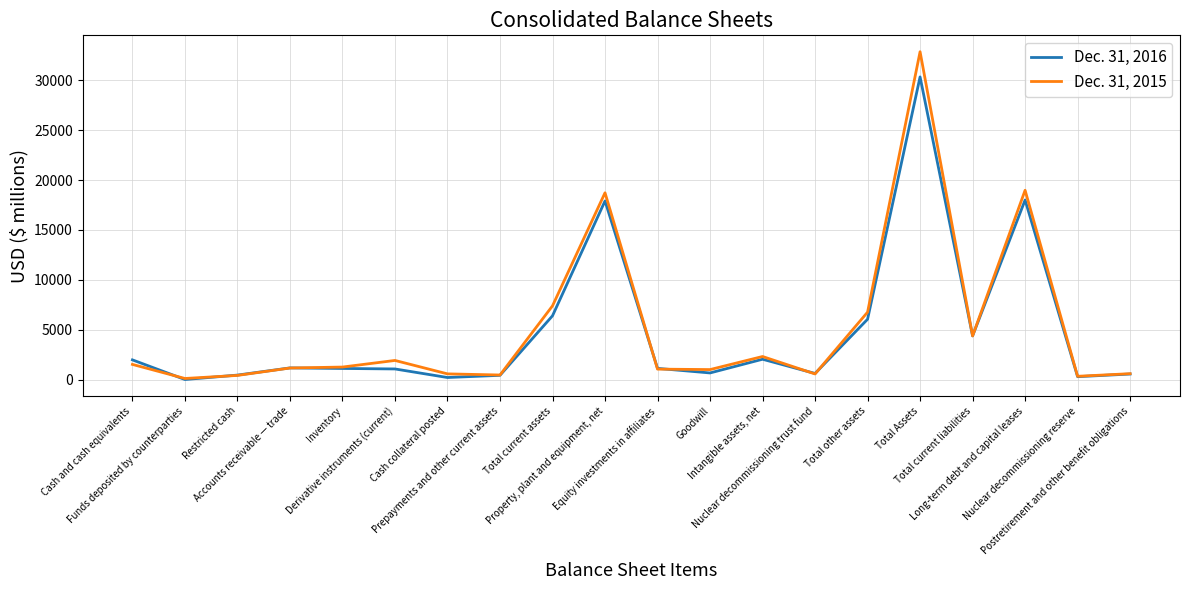

Which series has the widest spread of values?

Dec. 31, 2015